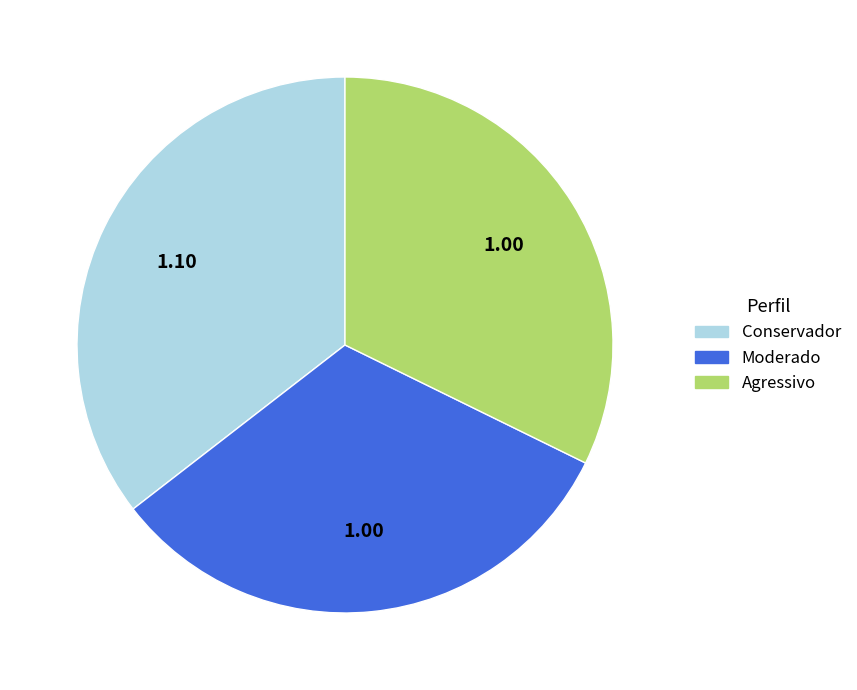

Is there any slice that represents more than half of the pie?

No